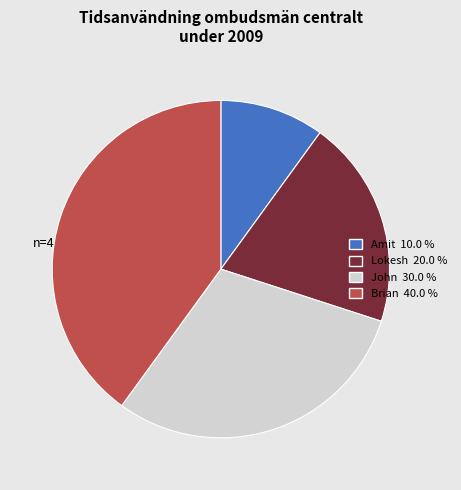

Approximately how many times larger is the value at John compared to Amit?

3.0